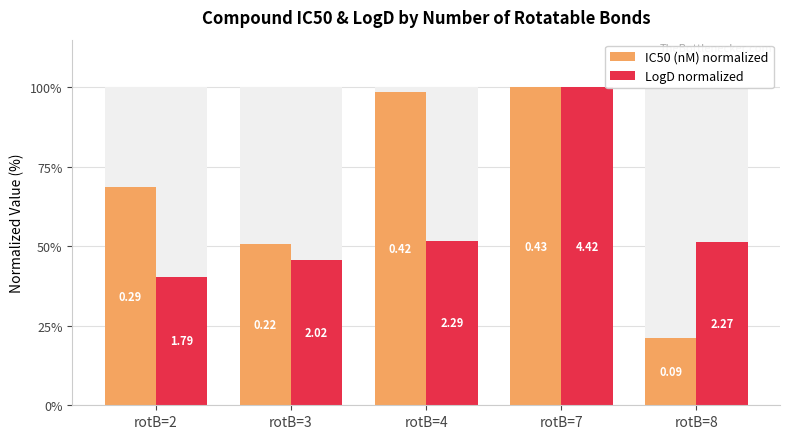

At how many categories does at least one series exceed 31?

5